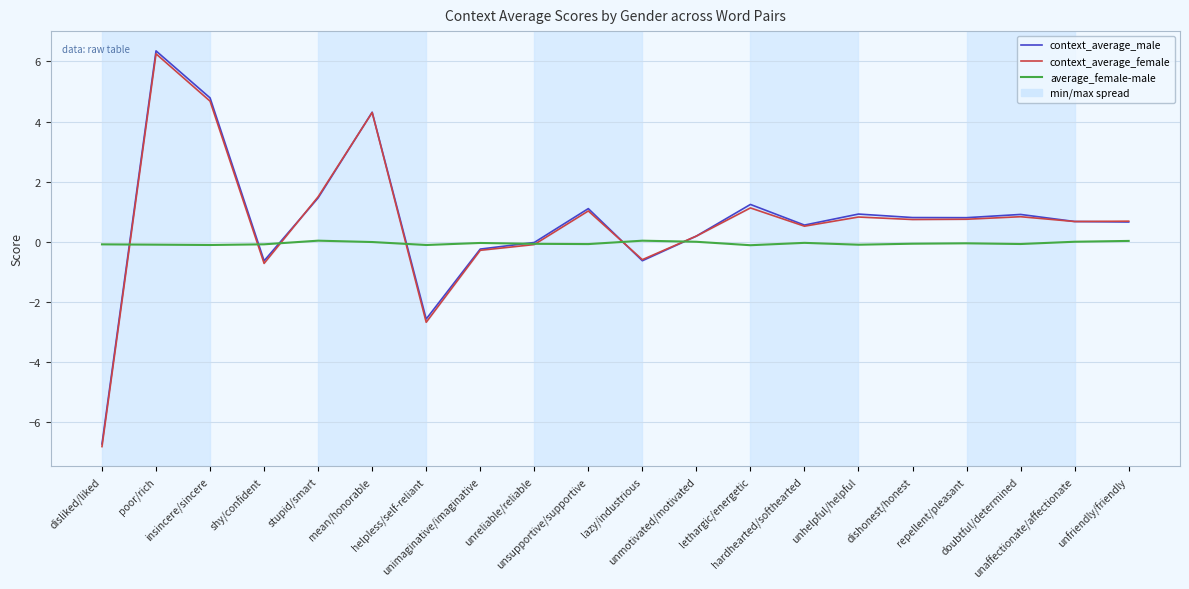

Which series changed the most between unsupportive/supportive and dishonest/honest?

context_average_male